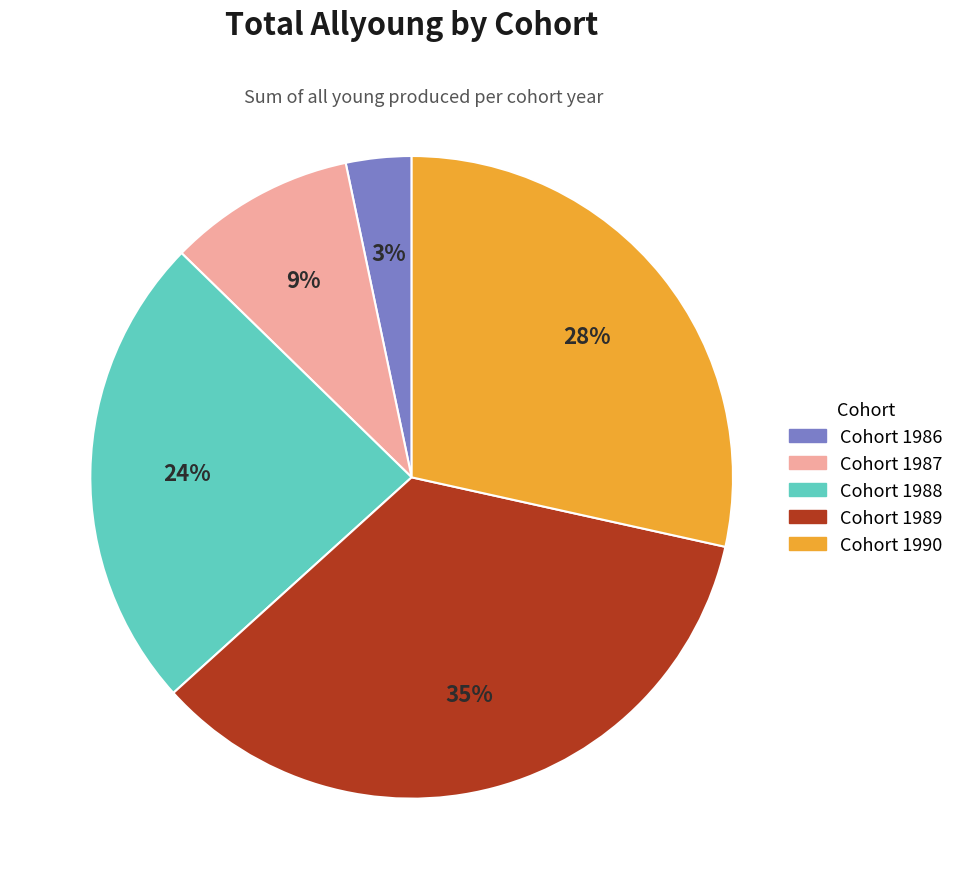

To the nearest percent, what is the average slice percentage?

20%